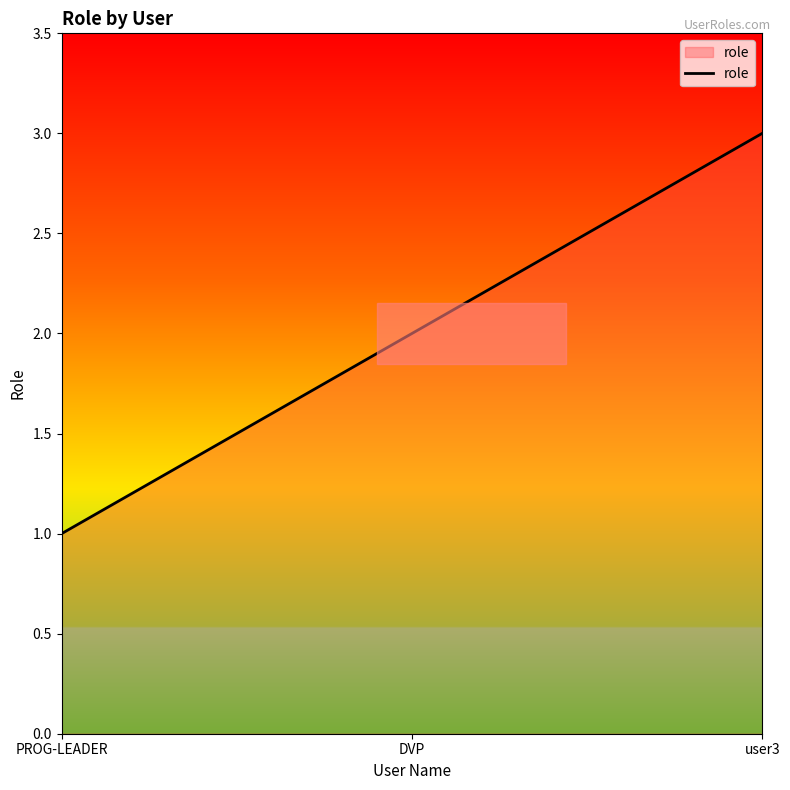

What is the smallest value displayed?

1